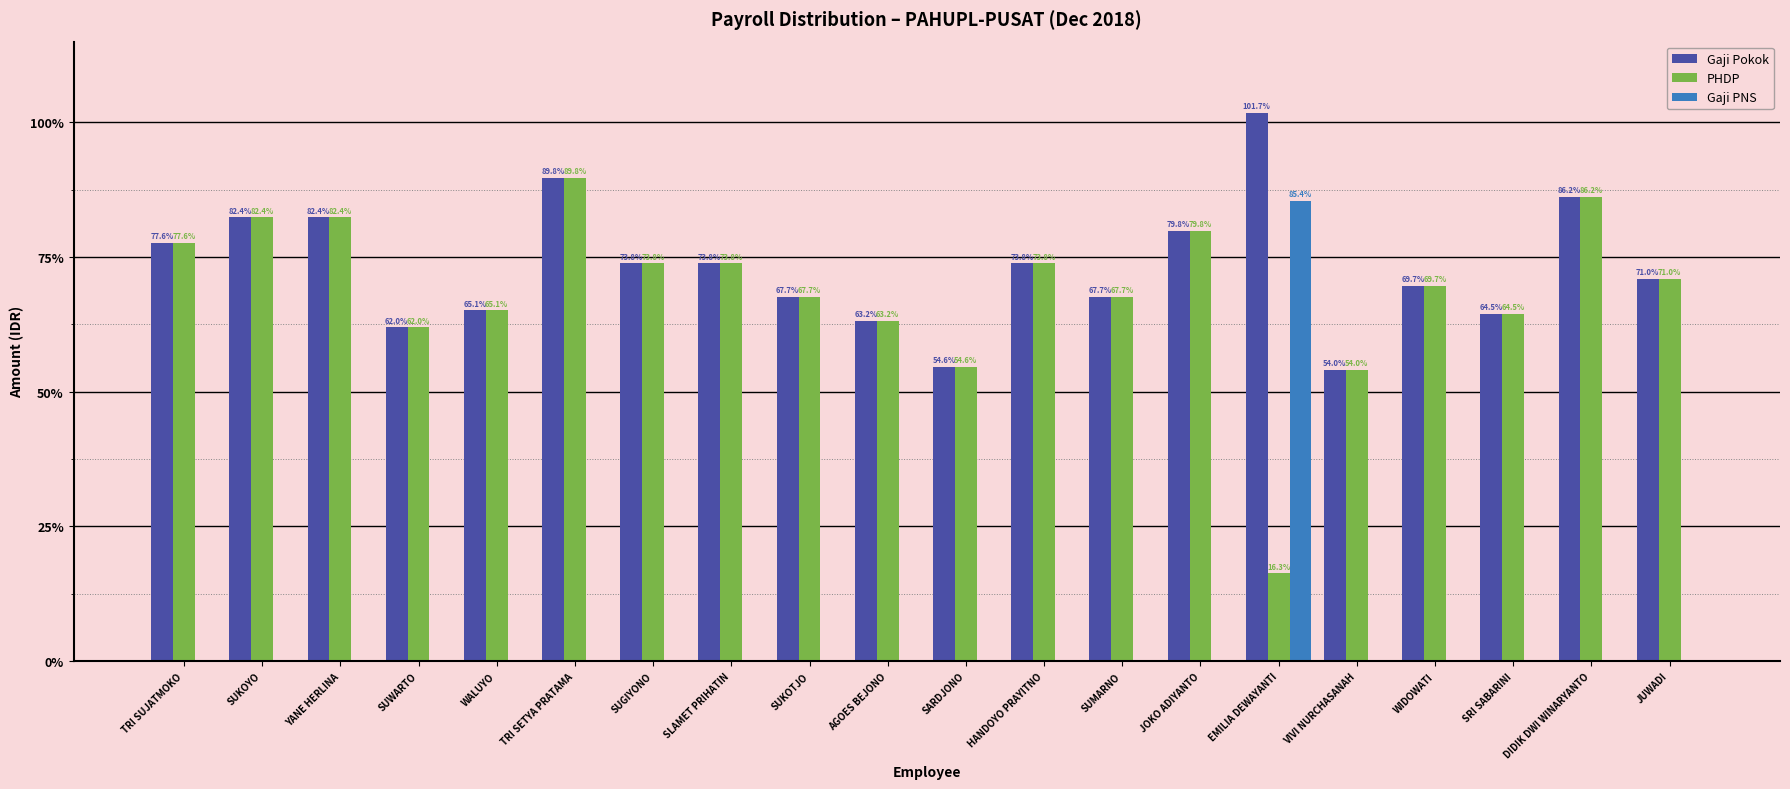

What is the label of the 12th bar from the right?

SUKOTJO